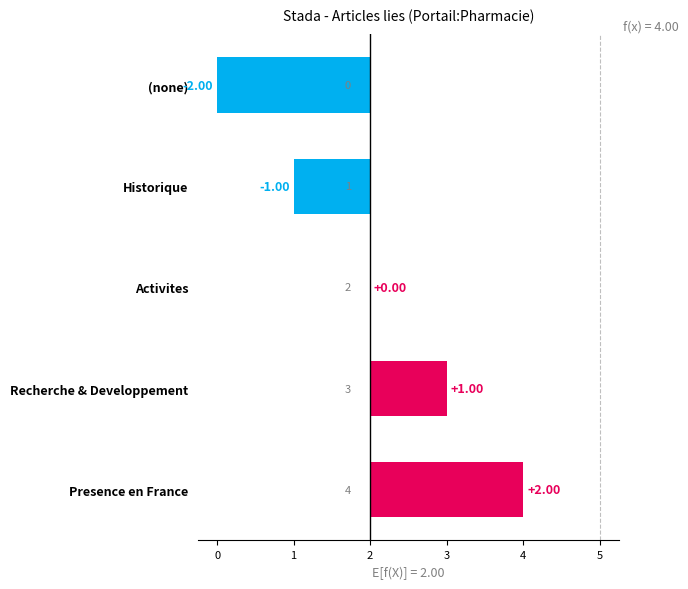

Where is the data nearest to the value 0?

Activites